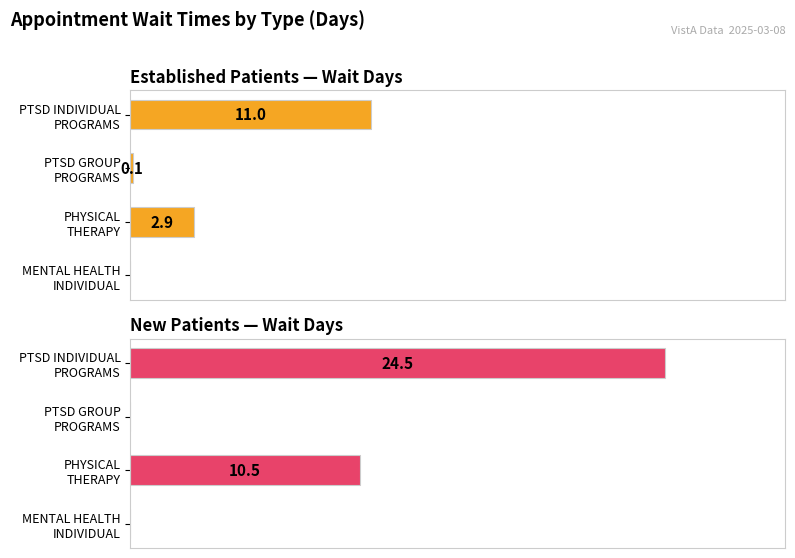

How many categories are shown in the chart?

4